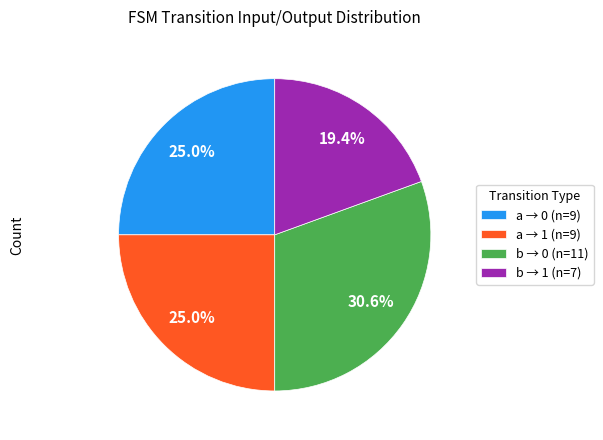

Between b → 1 (n=7) and a → 0 (n=9), which is larger?

a → 0 (n=9)